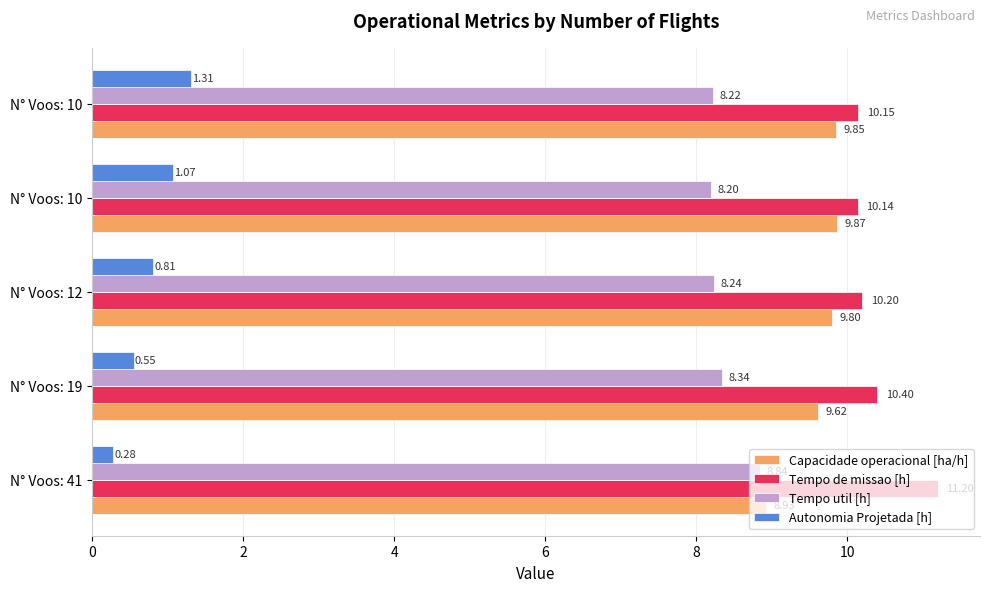

What are all the series names shown in the legend?

Capacidade operacional [ha/h], Tempo de missao [h], Tempo util [h], Autonomia Projetada [h]